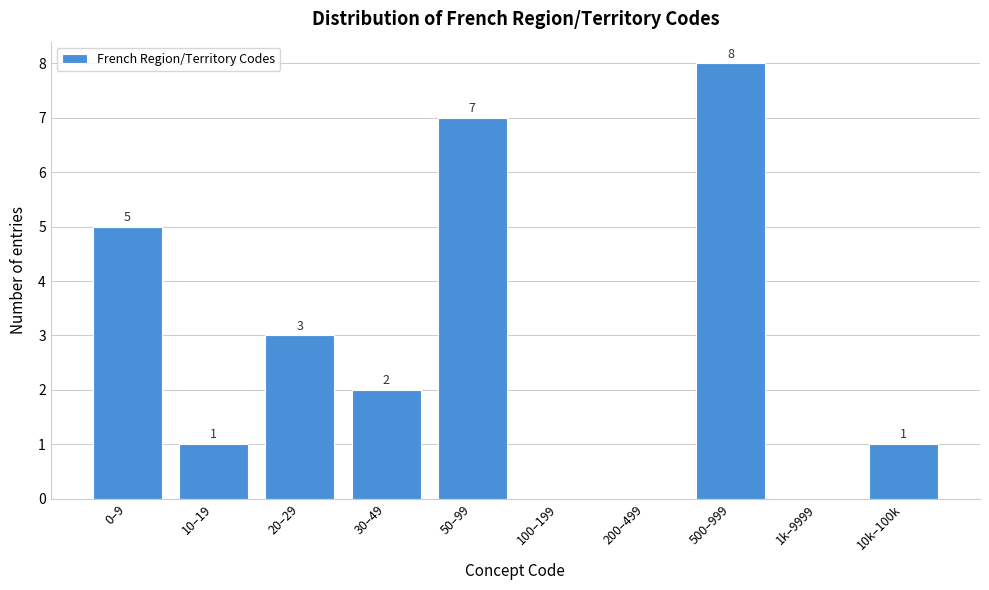

Reading right to left, transcribe all the data shown in this chart.

10k–100k=1	1k–9999=0	500–999=8	200–499=0	100–199=0	50–99=7	30–49=2	20–29=3	10–19=1	0–9=5